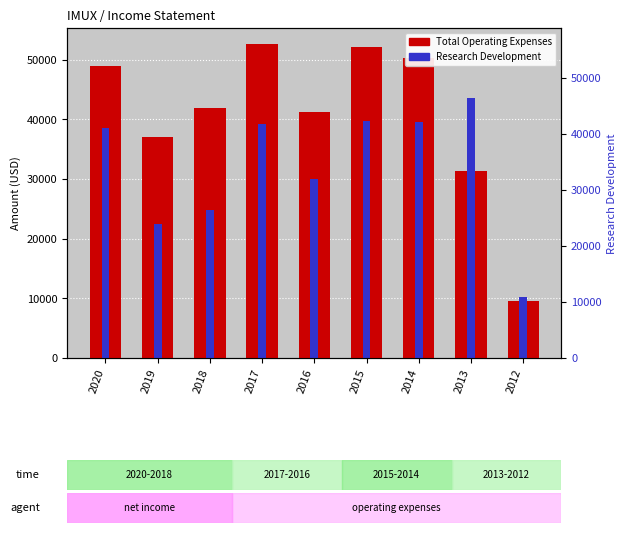

Reading left to right, extract all data points from this chart.

Total Operating Expenses: 2020=49000	2019=37000	2018=42000	2017=52700	2016=41300	2015=52100	2014=50300	2013=31400	2012=9600
Research Development: 2020=38600	2019=22500	2018=24800	2017=39300	2016=30000	2015=39800	2014=39500	2013=43600	2012=10200